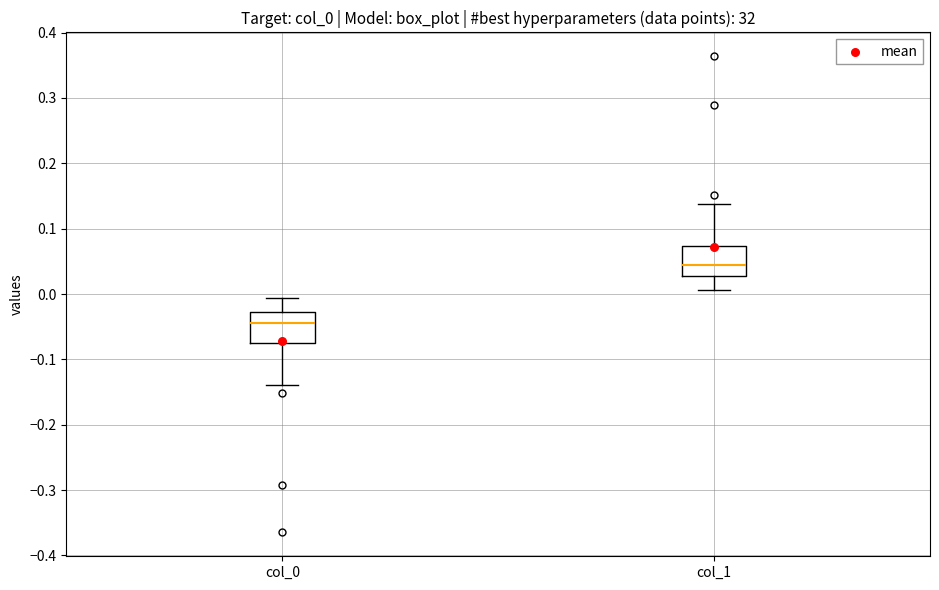

Reading left to right, transcribe this box plot: for each box, give where its median line is, the range the box spans, and where its two whiskers end, as read against the y-axis. The values are not printed on the chart, so give them approximately, as read against the axis.

col_0: median -0.04, box -0.07 to -0.03, whiskers -0.14 to -0.01
col_1: median 0.04, box 0.03 to 0.07, whiskers 0.01 to 0.14